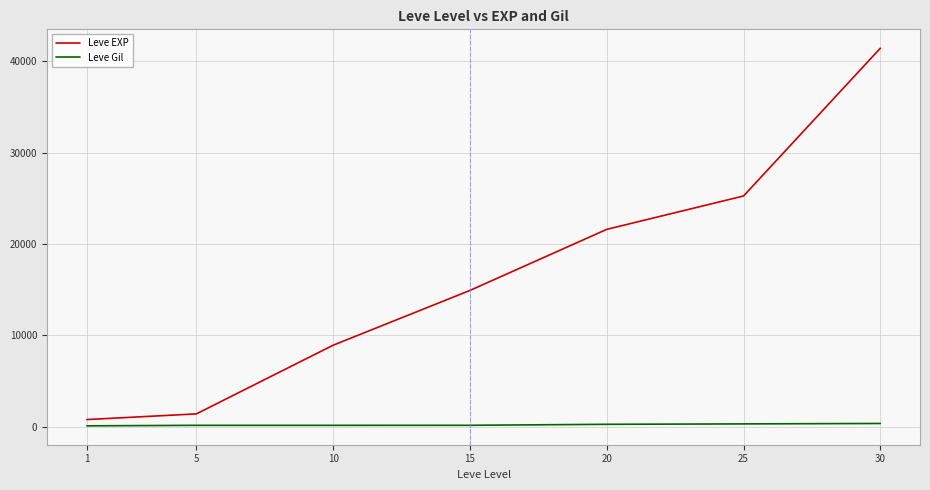

Which series has the largest total across all categories?

Leve EXP